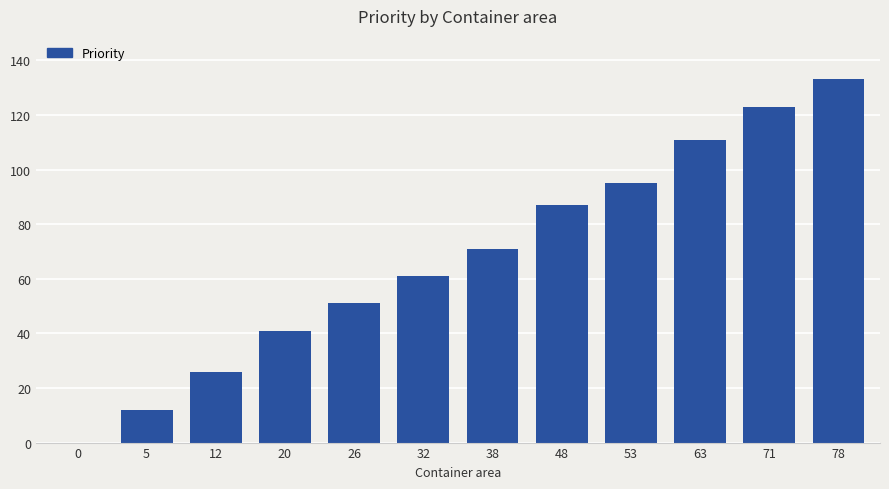

Read the value at 26, to the nearest 5.

50